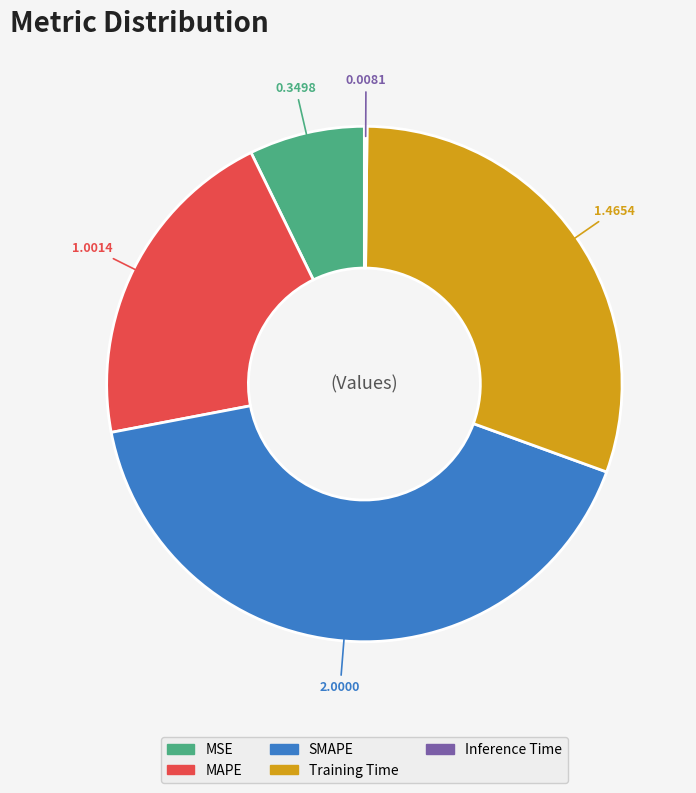

Does MSE account for over 50% of the chart?

No